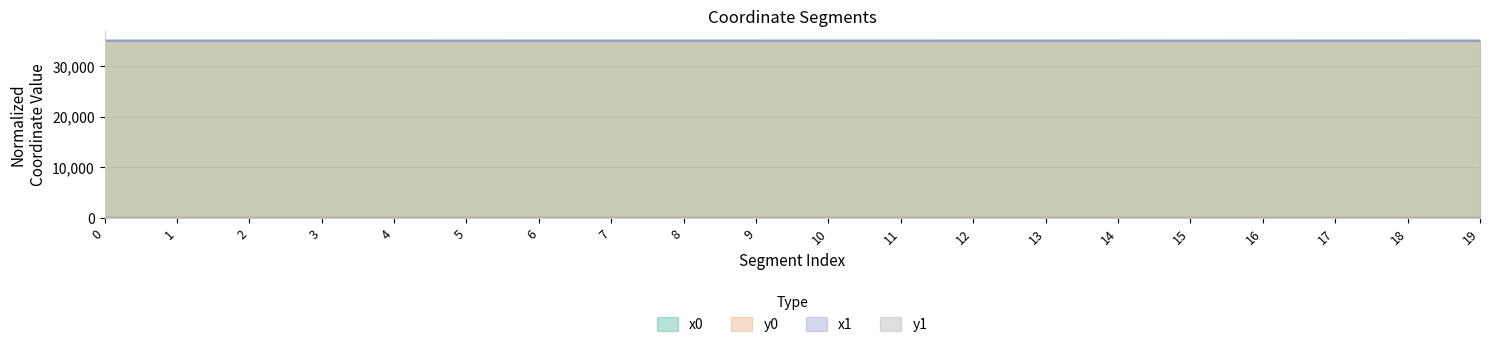

Does the chart display data point markers on the line(s)?

No